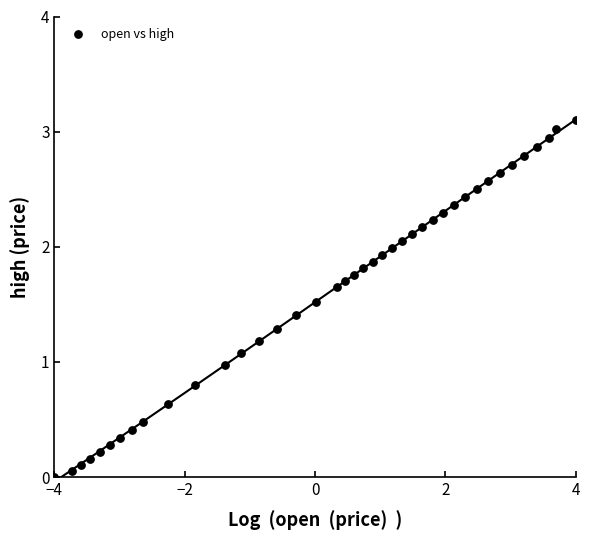

What is the range of X values (max minus min)?

8.0